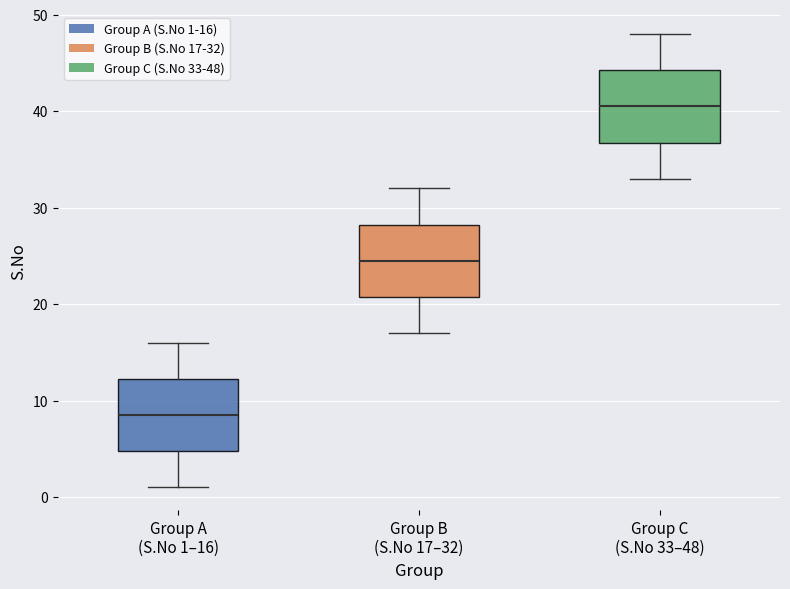

Reading left to right, transcribe this box plot: for each box, give where its median line is, the range the box spans, and where its two whiskers end, as read against the y-axis. The values are not printed on the chart, so give them approximately, as read against the axis.

Group A (S.No 1–16): median 9, box 5 to 12, whiskers 1 to 16
Group B (S.No 17–32): median 25, box 21 to 28, whiskers 17 to 32
Group C (S.No 33–48): median 41, box 37 to 44, whiskers 33 to 48